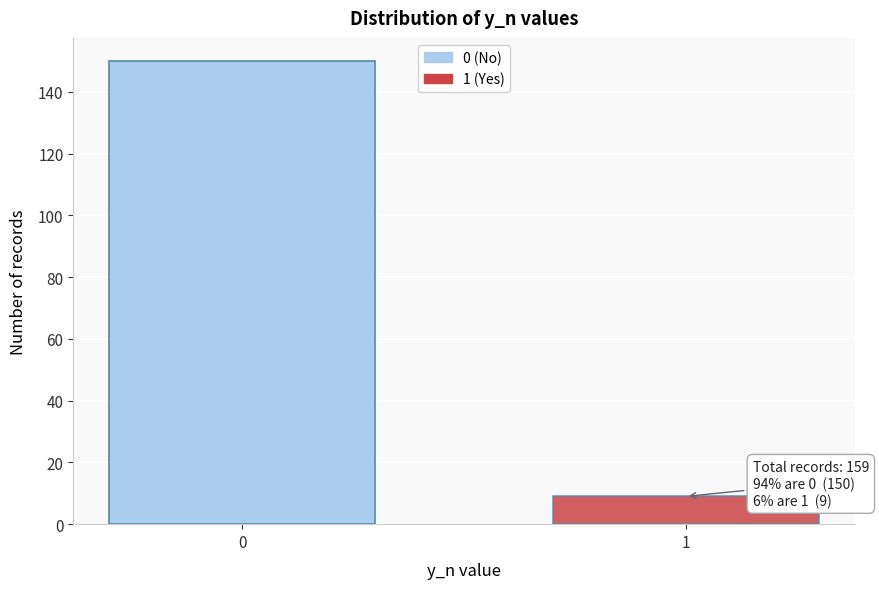

Reading left to right, what are all the values shown in this chart?

0=150	1=9